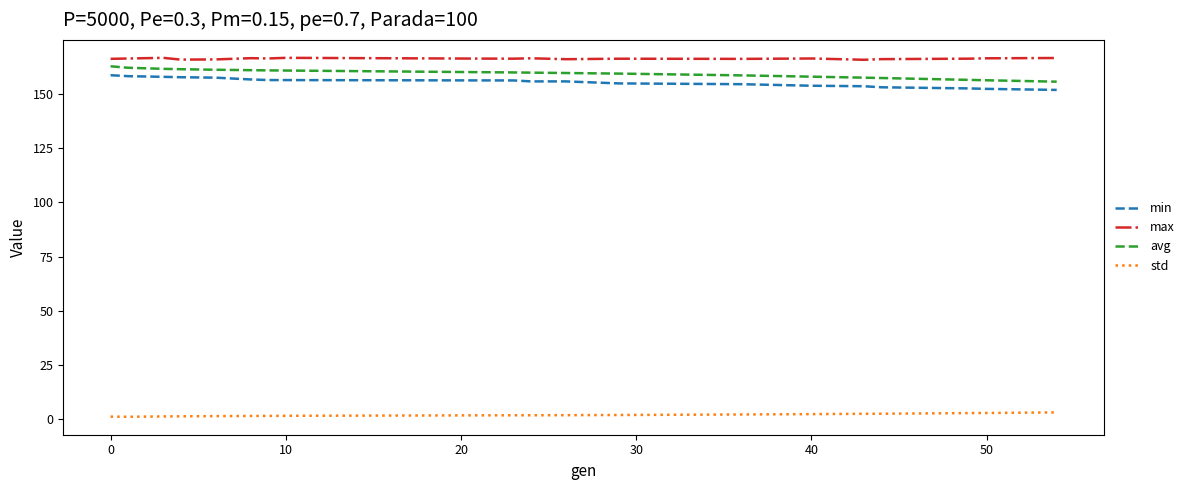

True or false: min and avg cross at least once.

False